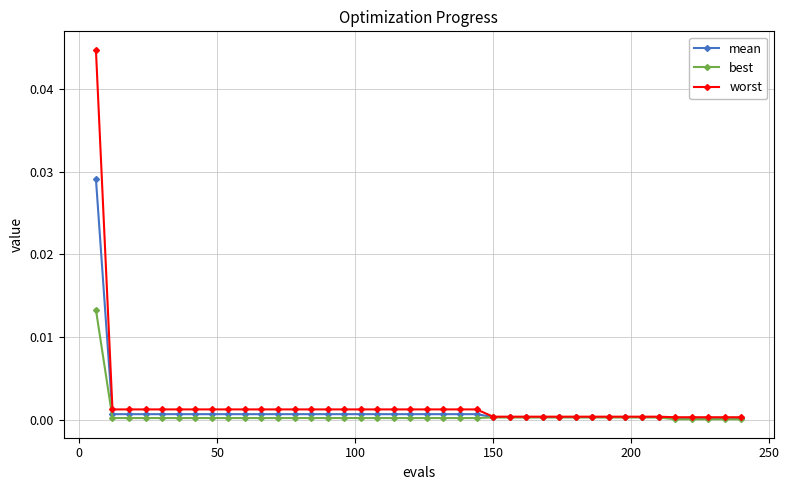

Which series has the widest spread of values?

worst